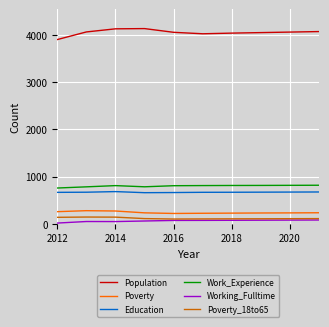

True or false: Working_Fulltime and Population intersect in this chart.

False